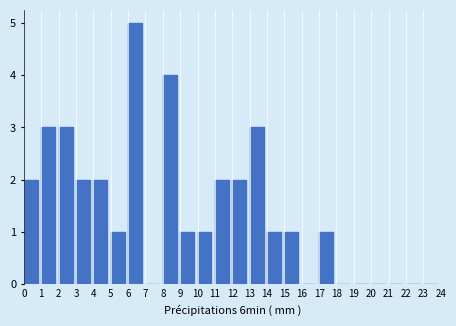

Reading left to right, transcribe all the data shown in this chart.

0=2	1=3	2=3	3=2	4=2	5=1	6=5	7=0	8=4	9=1	10=1	11=2	12=2	13=3	14=1	15=1	16=0	17=1	18=0	19=0	20=0	21=0	22=0	23=0